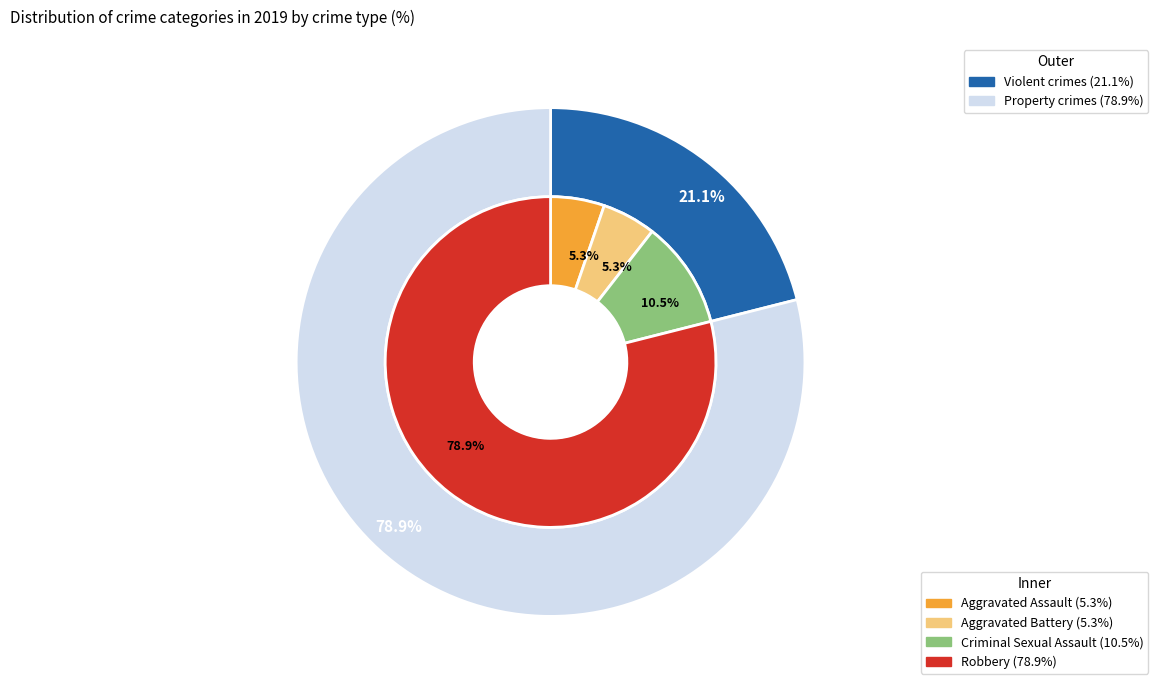

How many segments does this pie chart have?

4